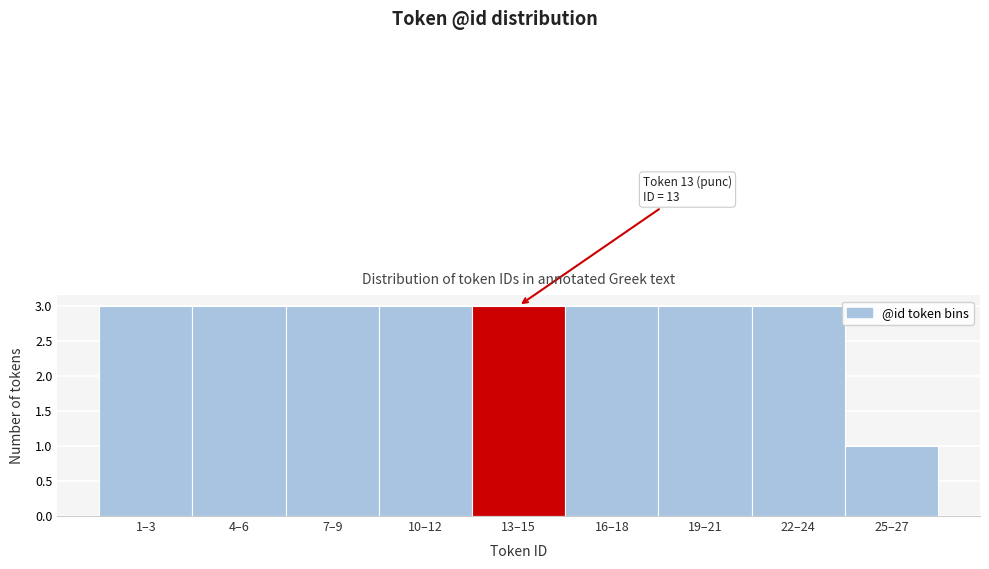

Reading left to right, transcribe all the data shown in this chart.

1–3=3	4–6=3	7–9=3	10–12=3	13–15=3	16–18=3	19–21=3	22–24=3	25–27=1